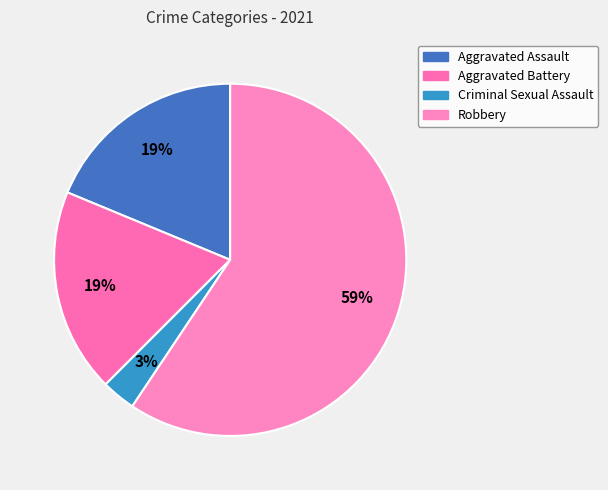

Which category has the biggest portion of the pie?

Robbery